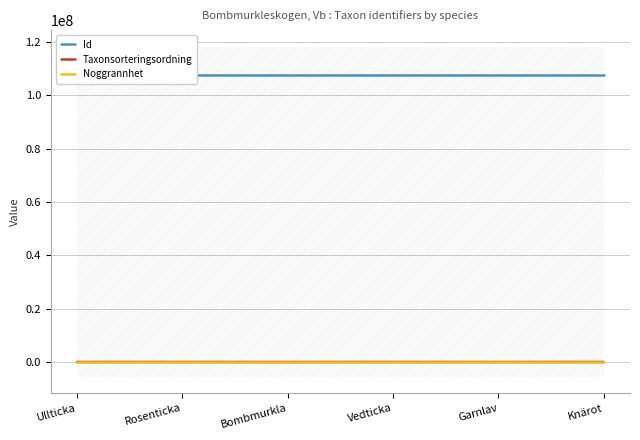

True or false: Taxonsorteringsordning and Id intersect in this chart.

False